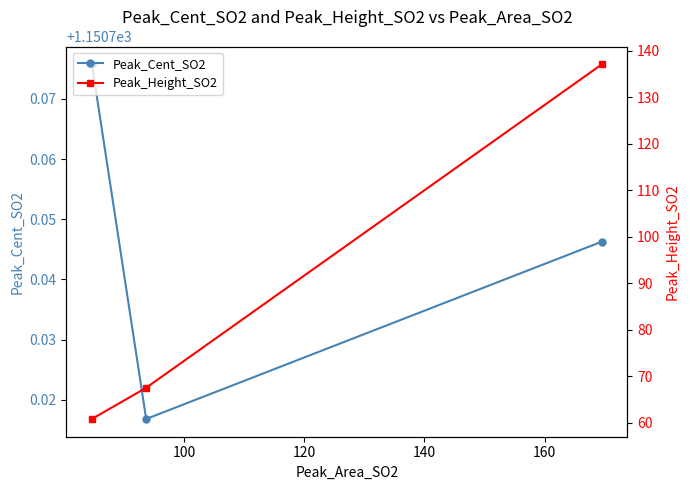

How many categories are shown in the chart?

3